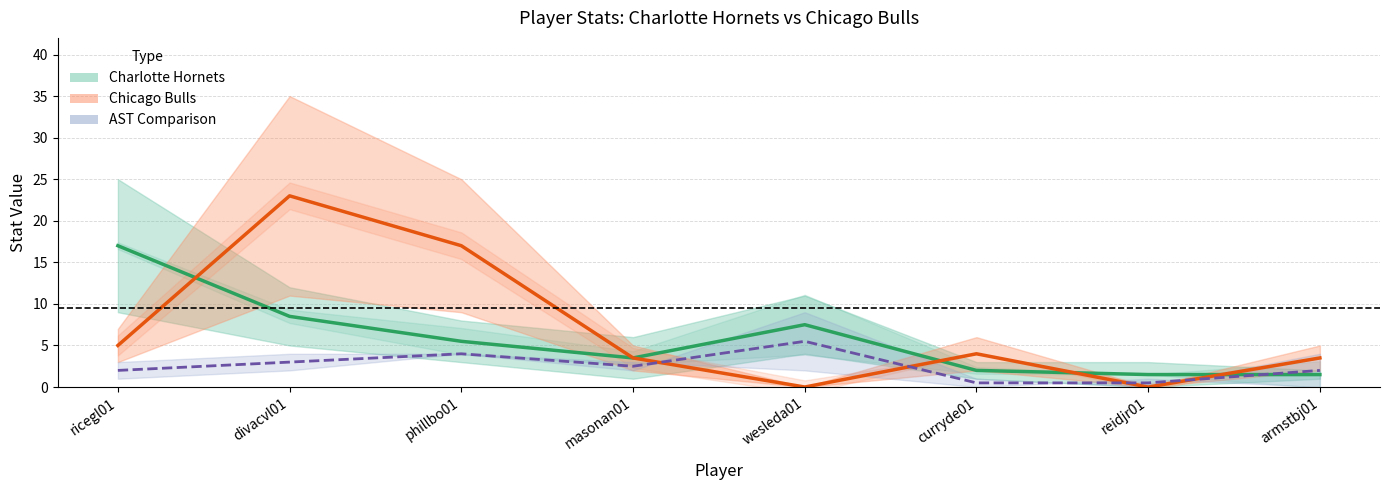

How many times do CHO Stats (PTS band) and CHI Stats (PTS band) cross each other?

4